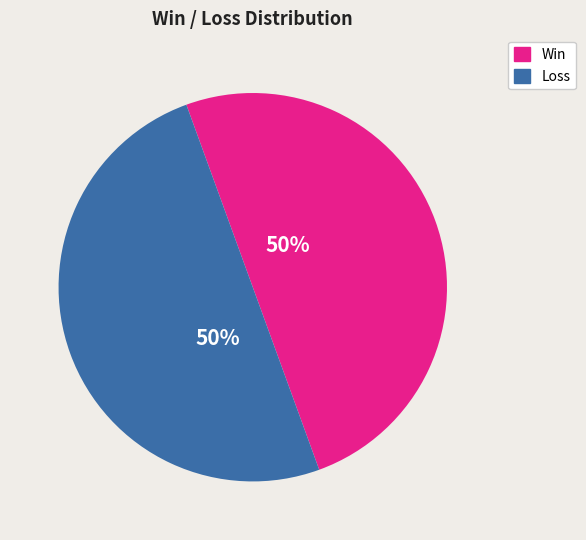

Combined, do Loss and Win account for over 50%?

Yes